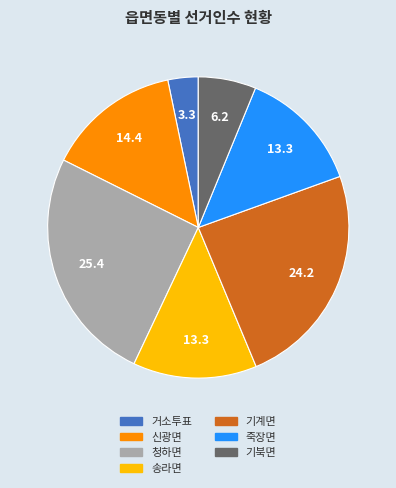

What is the ratio of the value at 기계면 to the value at 죽장면?

1.8